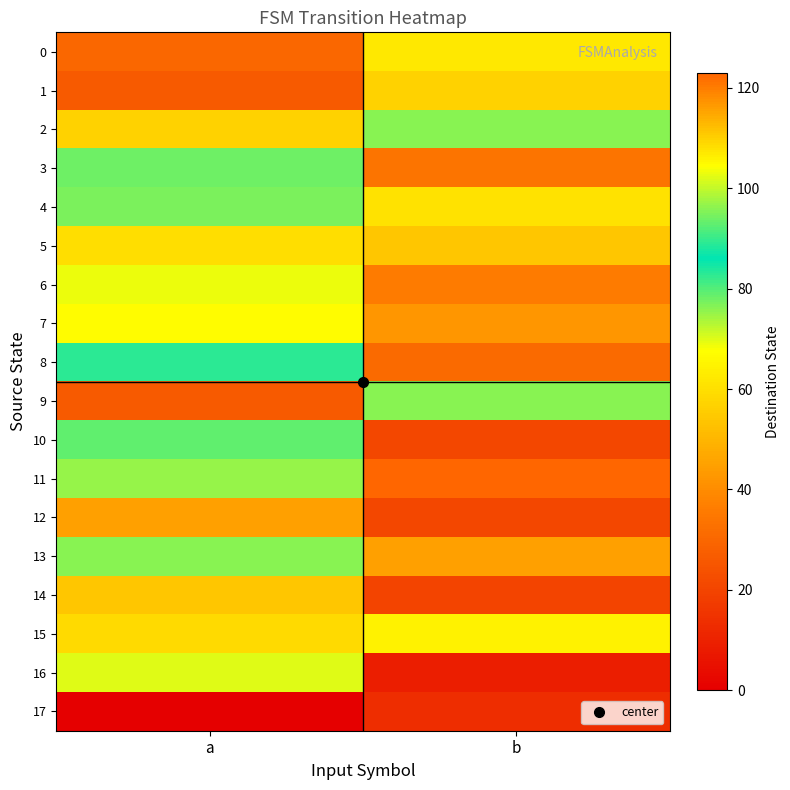

At how many categories does at least one series exceed 47?

2